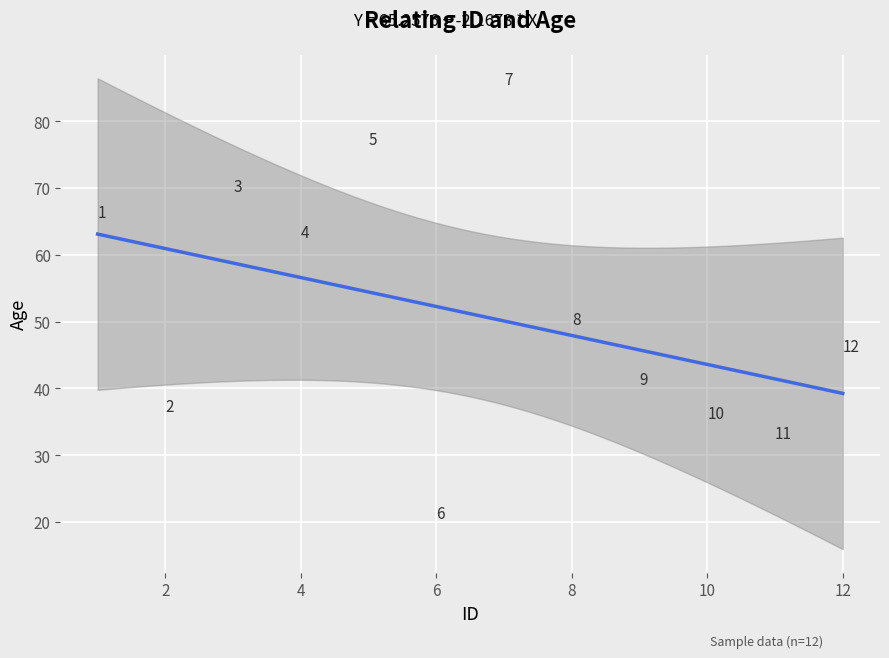

What is the average Y value?

51